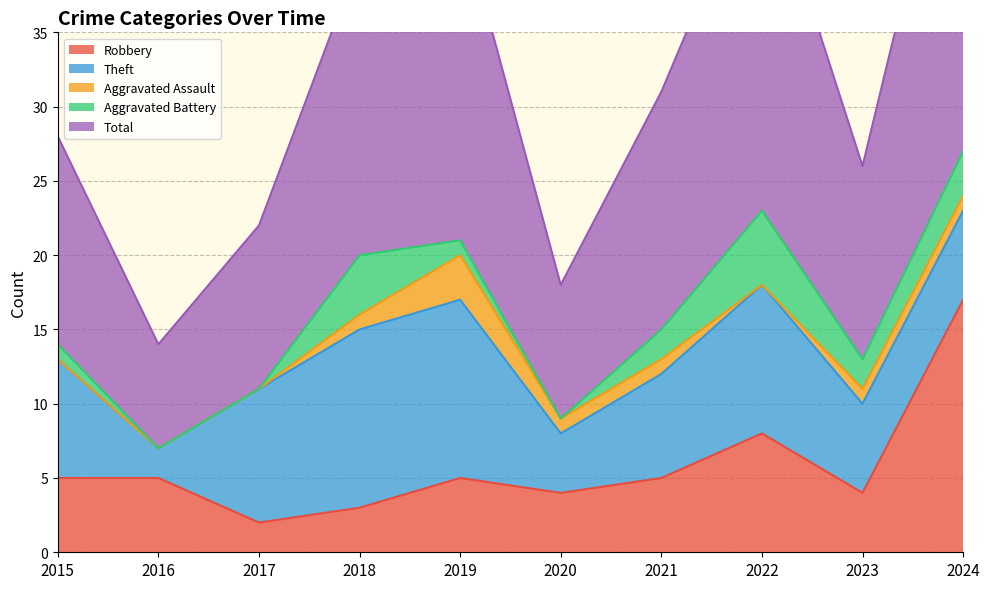

What is the total value across all series at 2023?

26